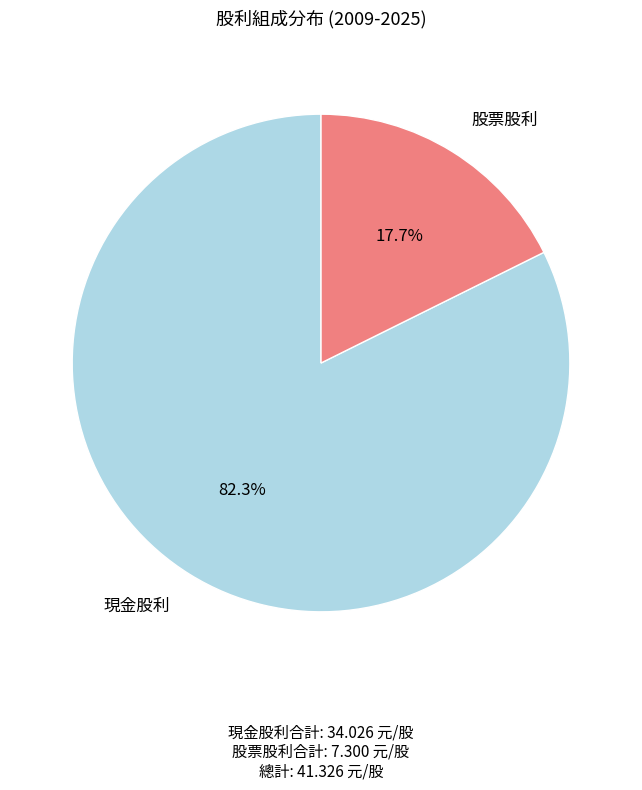

Does any single category account for the majority?

Yes